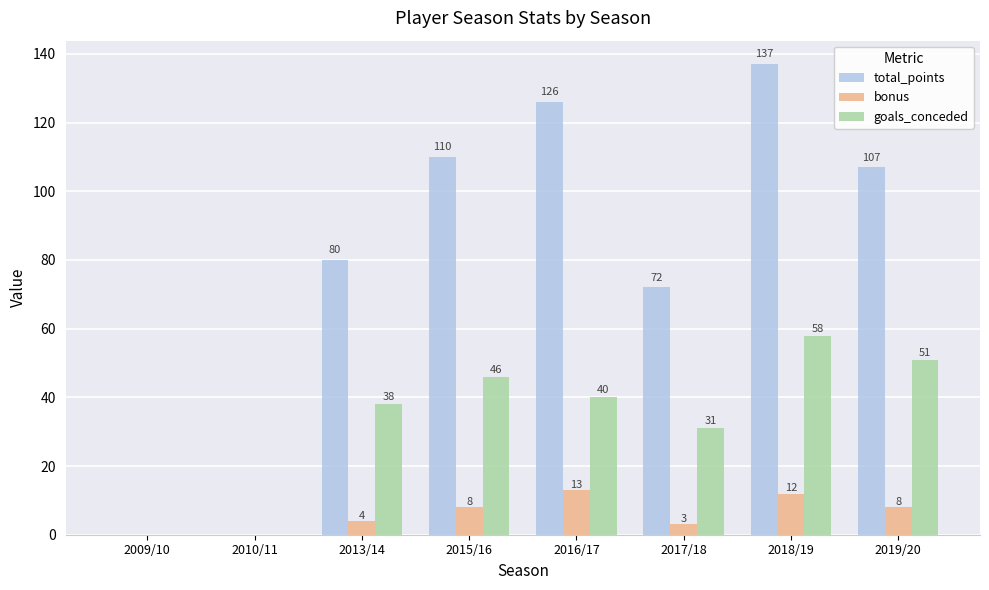

Where does the total_points series first go above 107?

2015/16